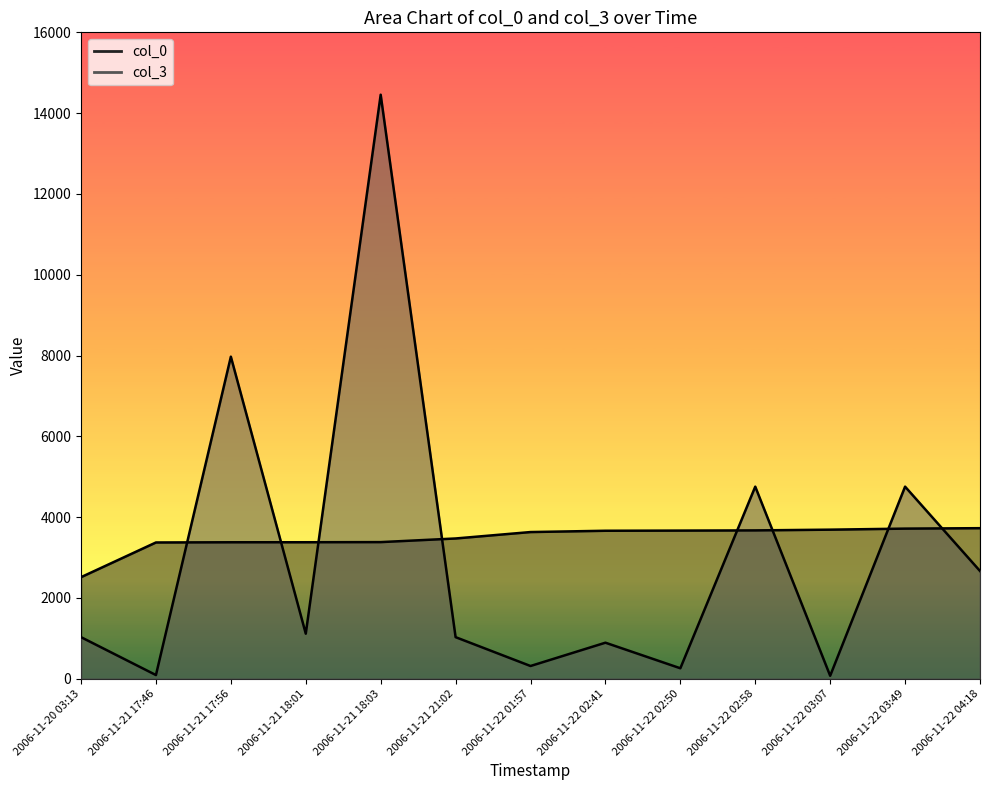

At which label does col_3 first exceed 1028?

2006-11-21 17:56